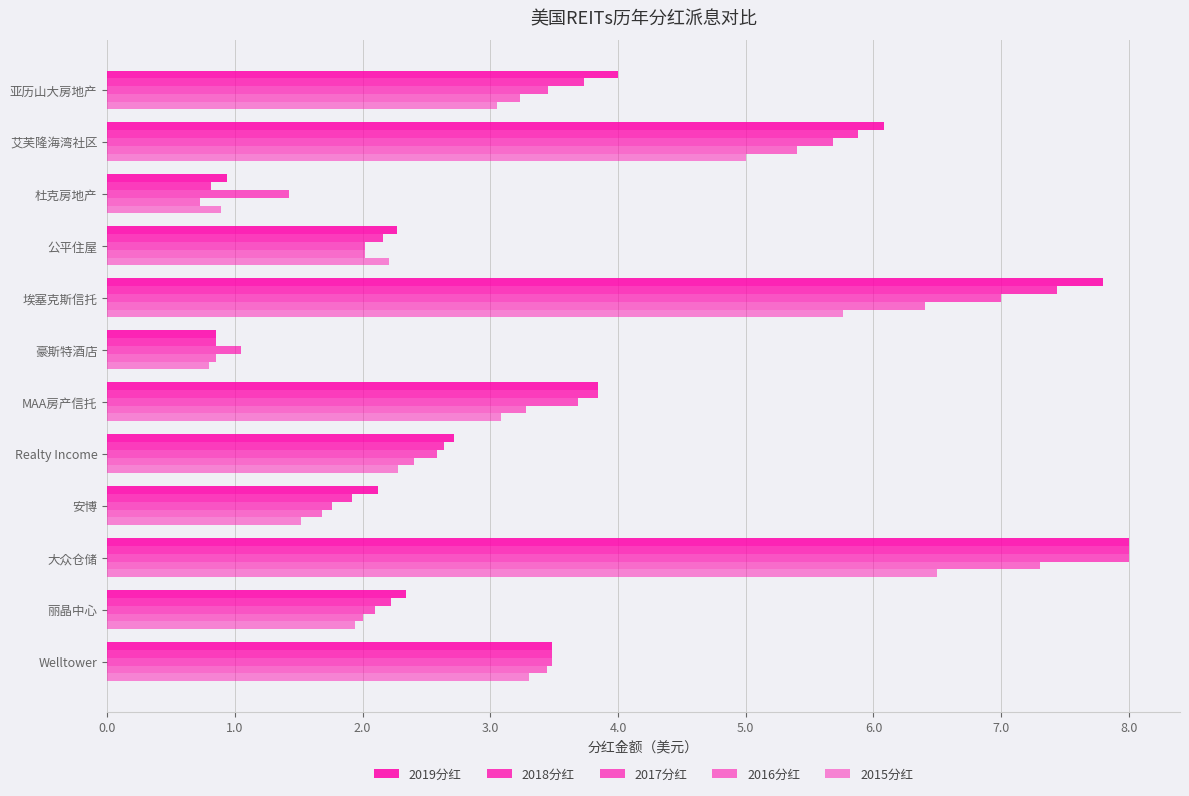

How many values in the 2019分红 series exceed 3?

6